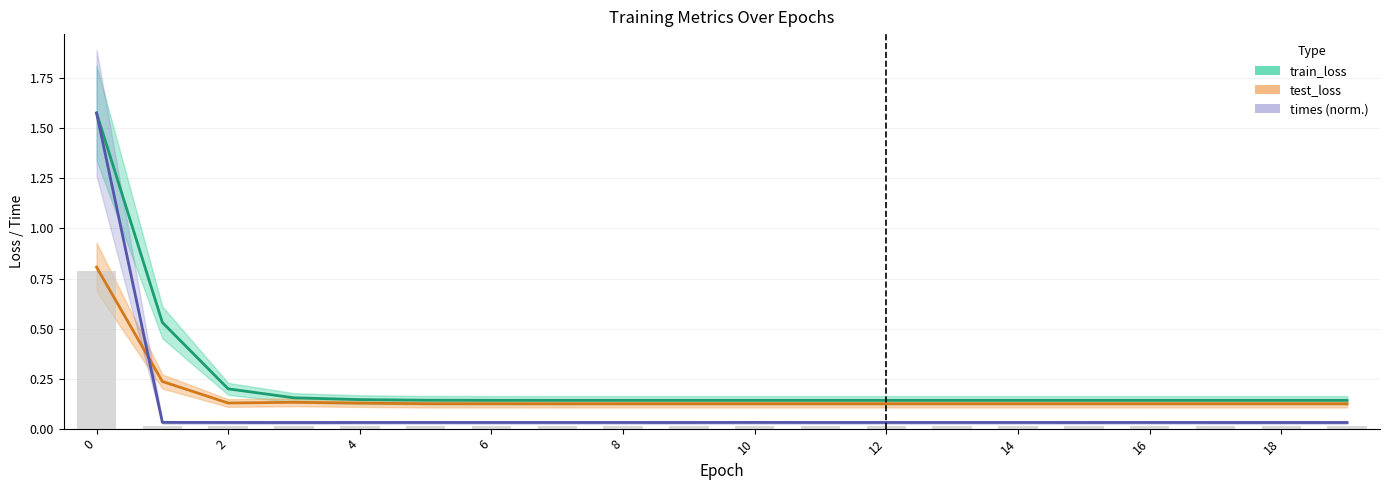

Read the train_loss value at 2.

0.2